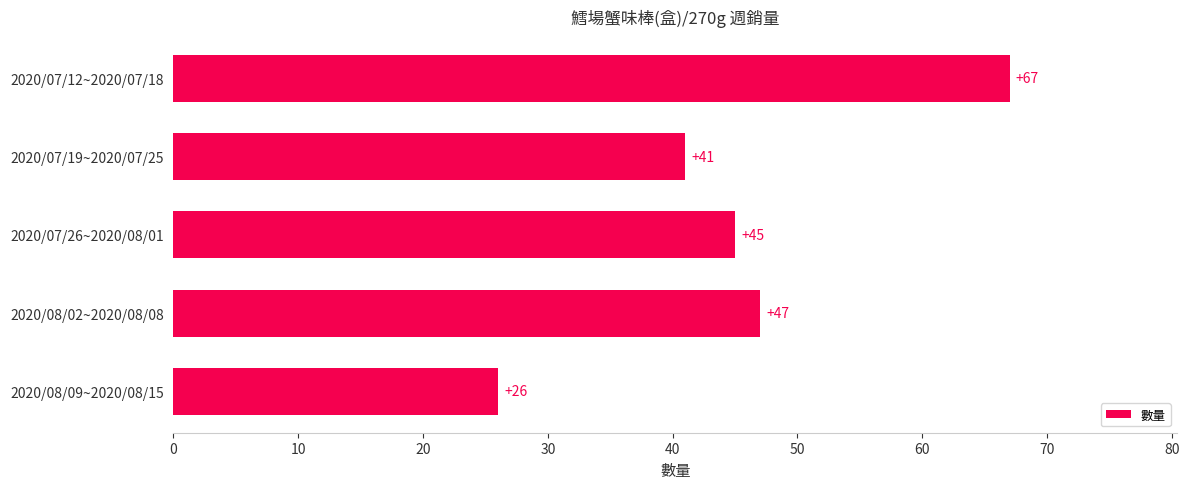

The value at 2020/08/09~2020/08/15 is 26. True or false?

True